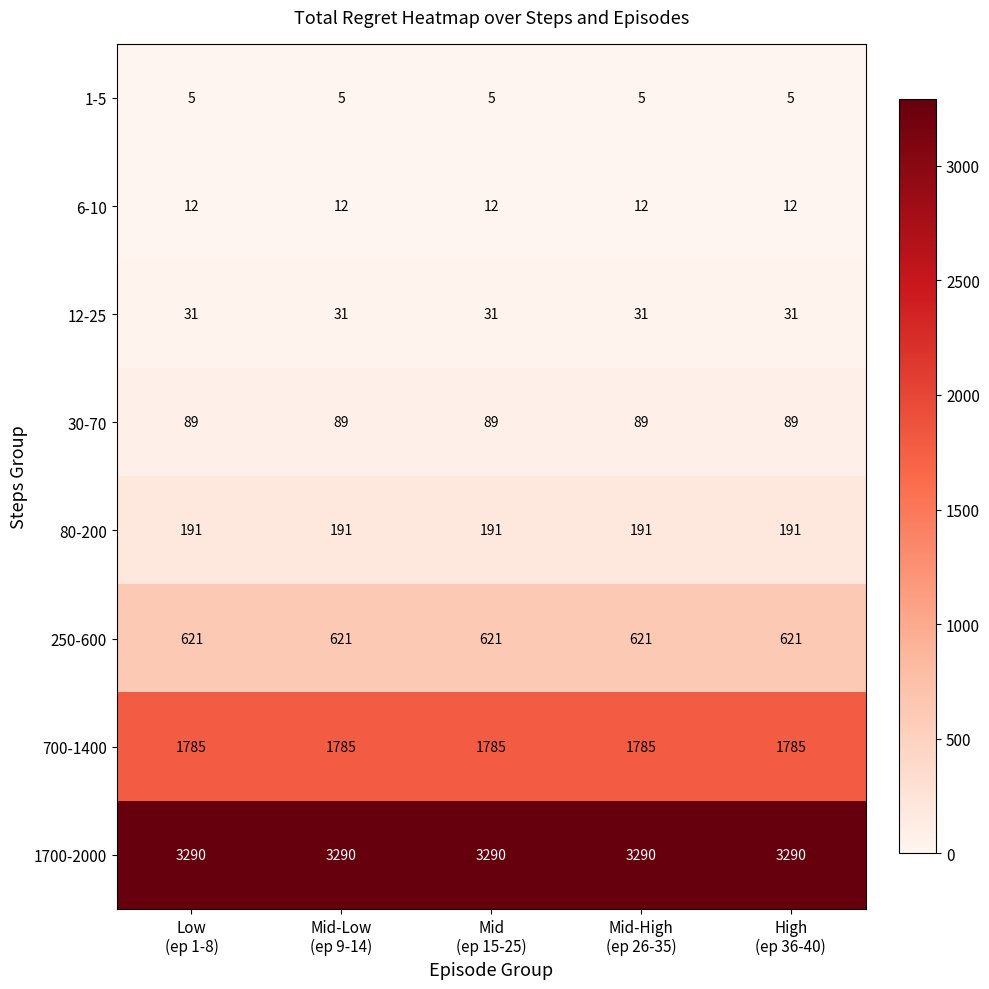

What is the spread (max minus min) of values at Mid-Low
(ep 9-14)?

3285